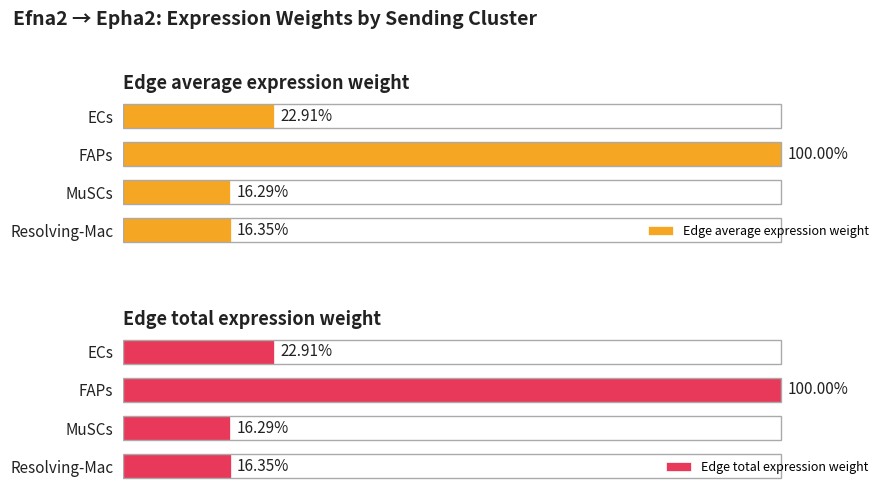

True or false: Edge average expression weight has a value of 0.2 at Resolving-Mac.

False